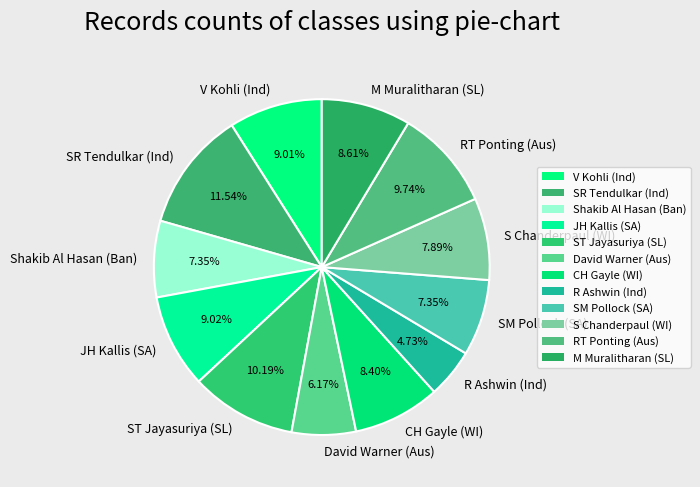

To the nearest percent, what is the difference between the S Chanderpaul (WI) and M Muralitharan (SL) slice percentages?

1%